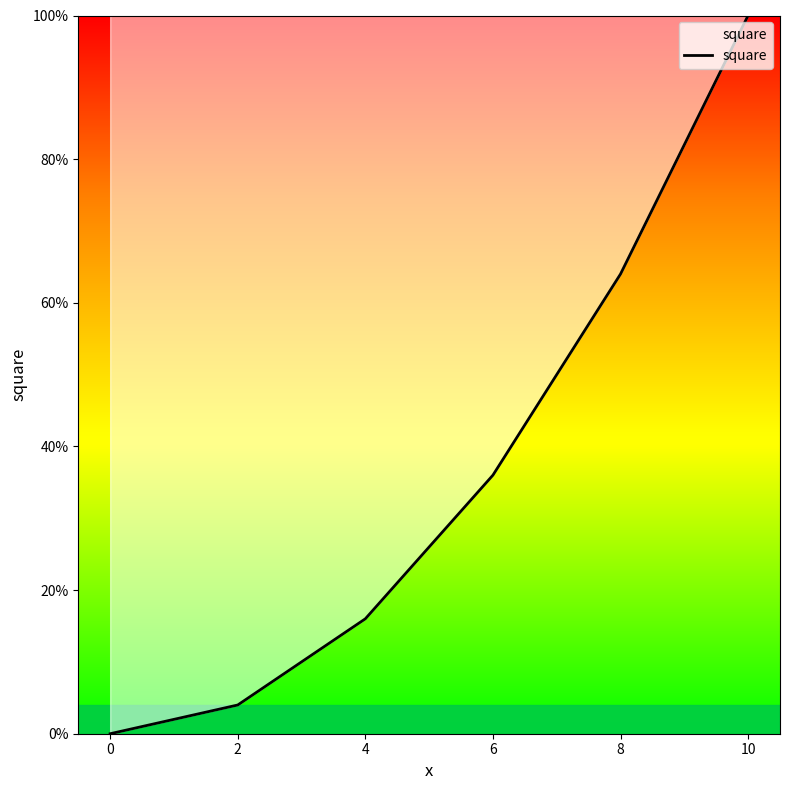

Which category has the highest value across all series?

10